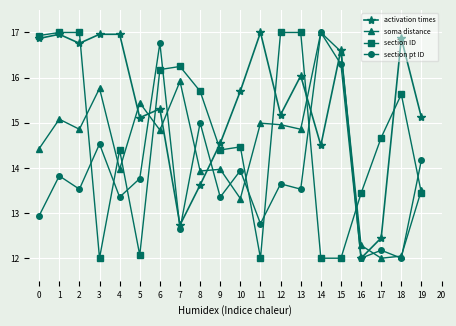

What is the maximum value for activation times?

17.0